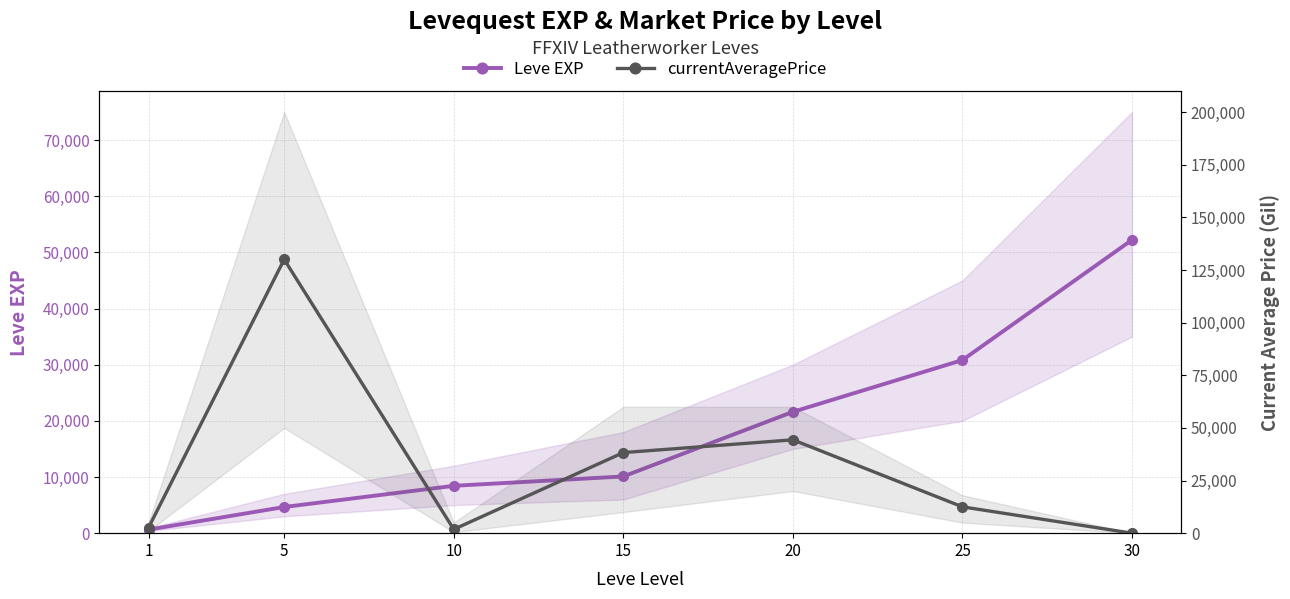

Rank the series by their maximum value, from lowest to highest.

Leve EXP, currentAveragePrice